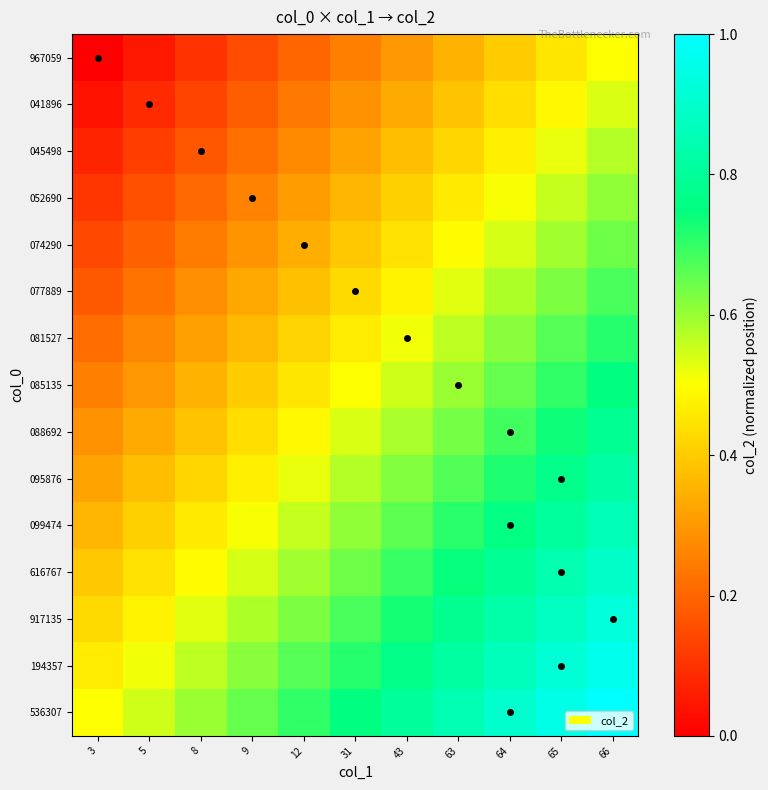

Which category has the highest value across all series?

66